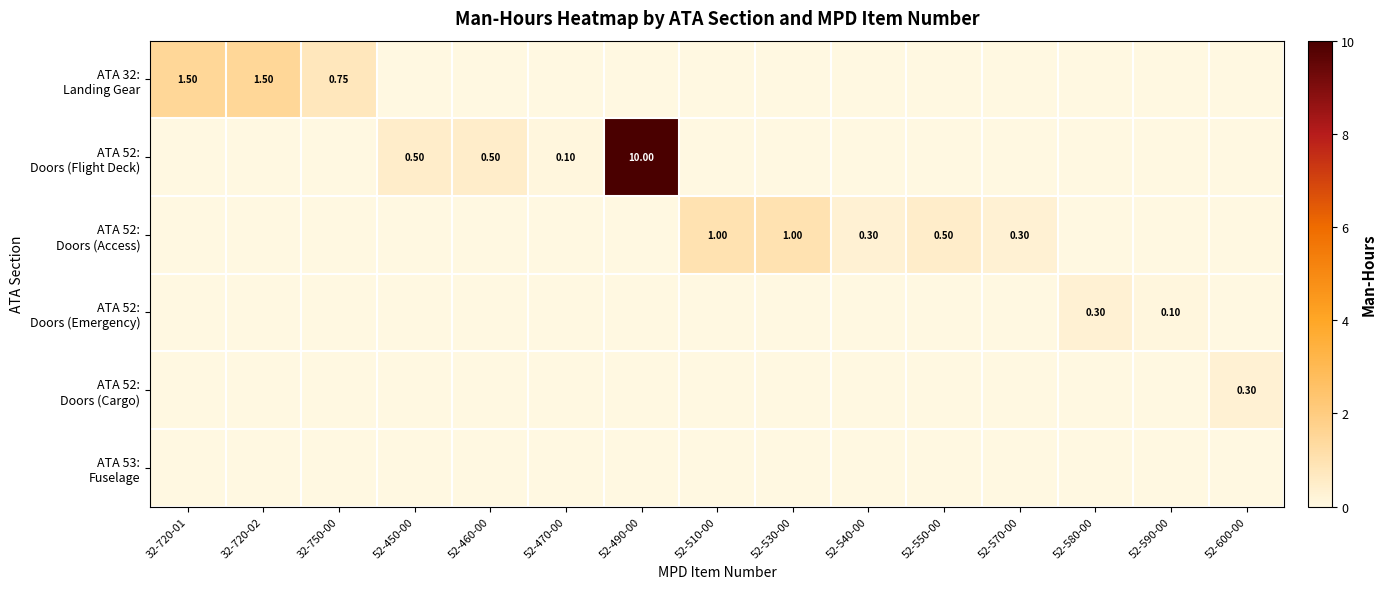

What is the total value across all series at 52-460-00?

0.5